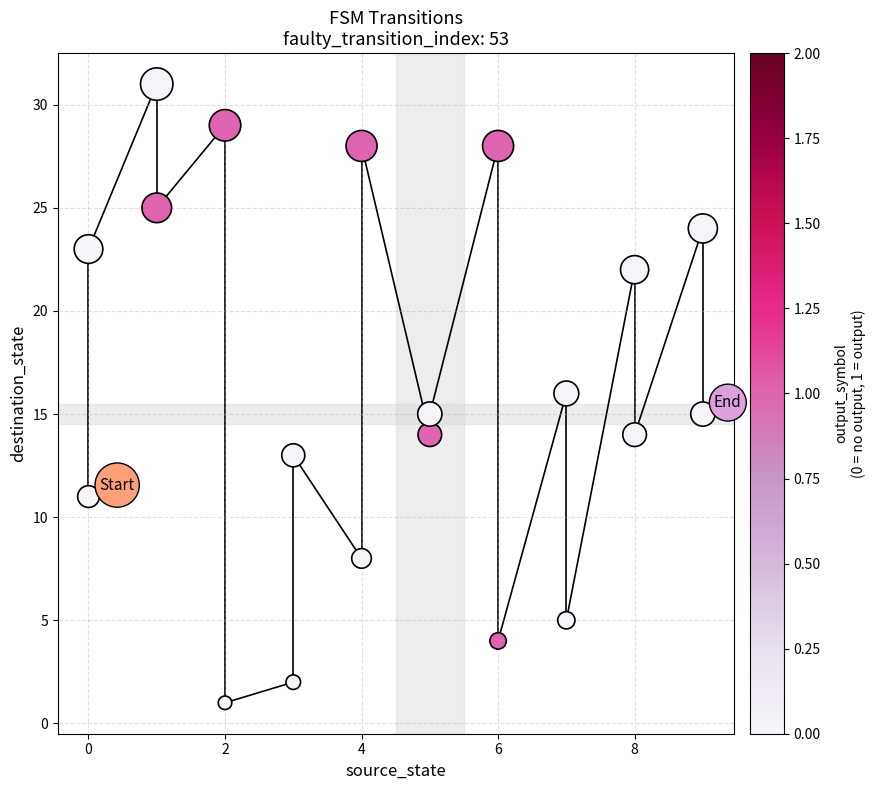

What is the range of Y values (max minus min)?

30